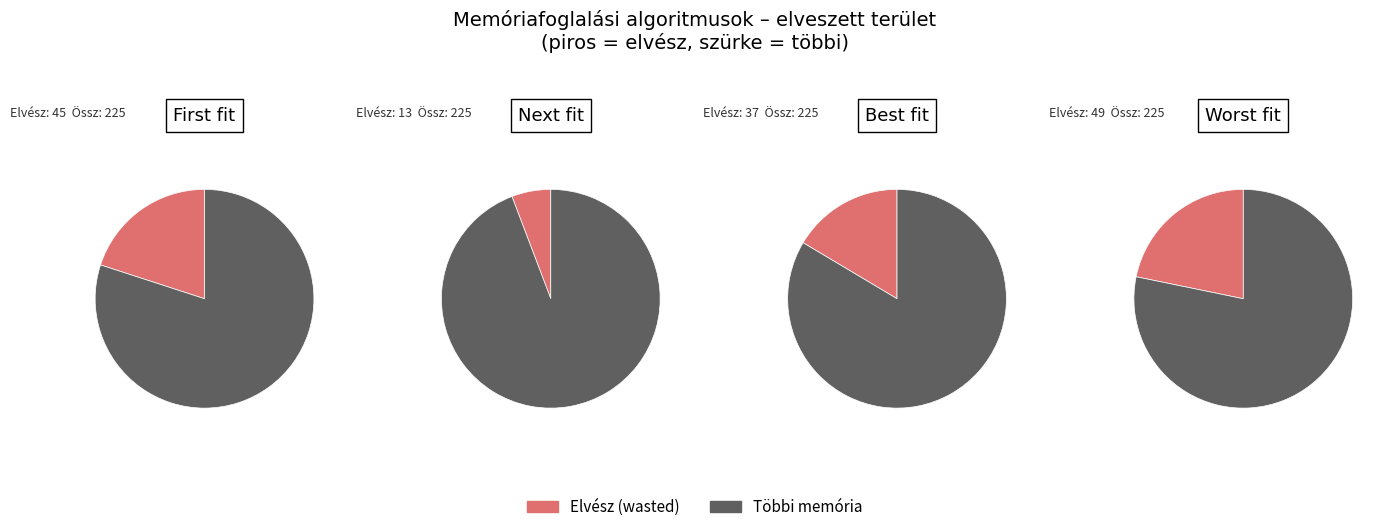

Count the number of slices in the pie.

4